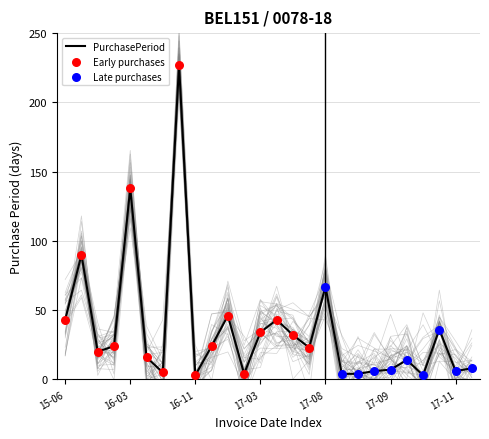

What is the change in value from 2015-09-22 to 2017-10-02?

-76